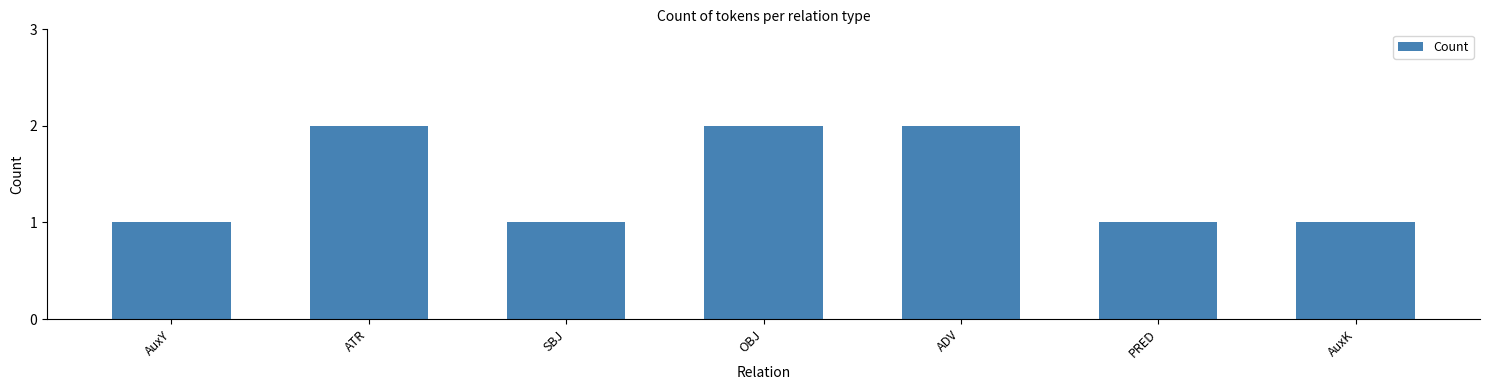

What is the value of the 5th bar from the left?

2